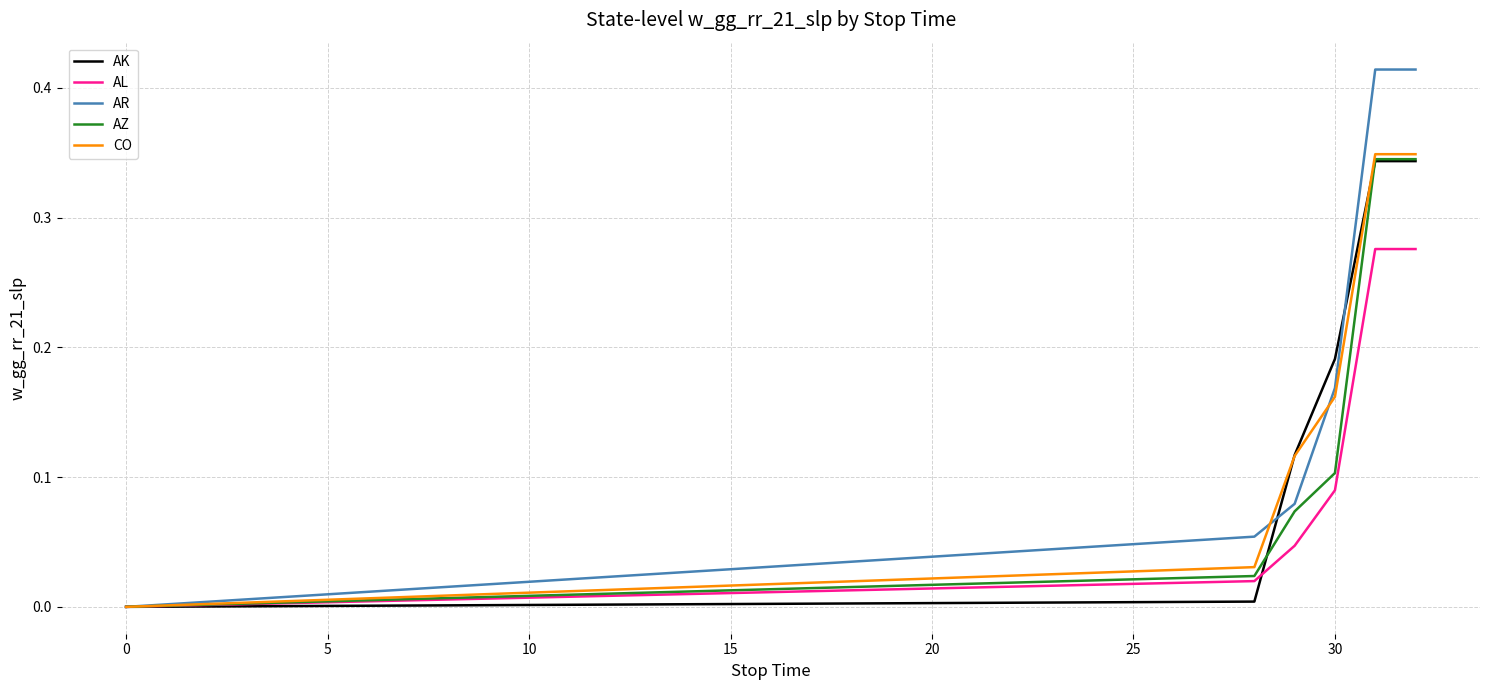

Which series has the widest spread of values?

AR